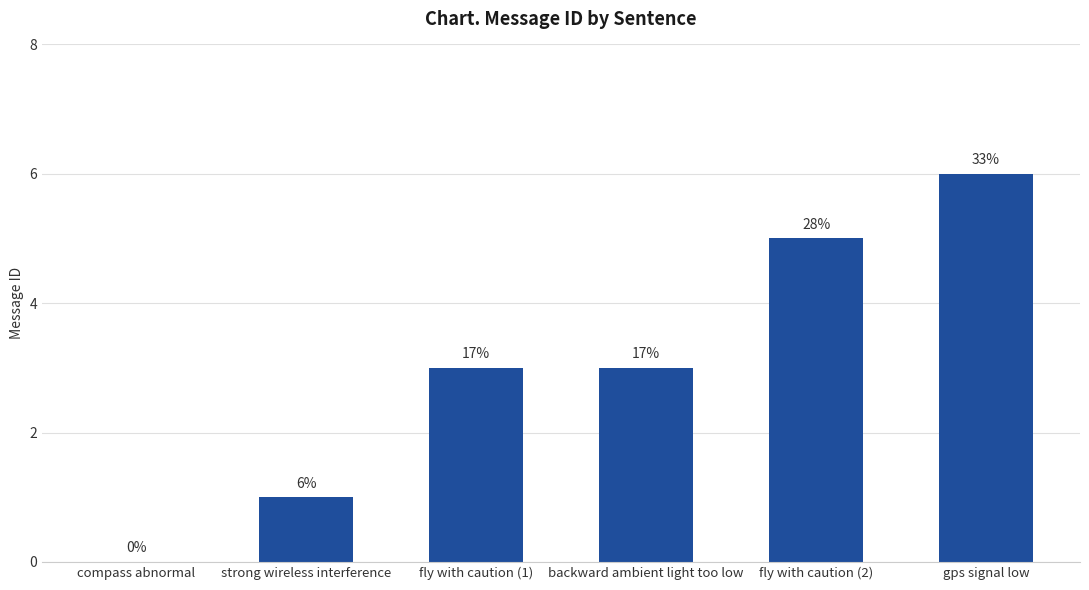

List the labels in order of value, largest first.

gps signal low, fly with caution (2), fly with caution (1), backward ambient light too low, strong wireless interference, compass abnormal